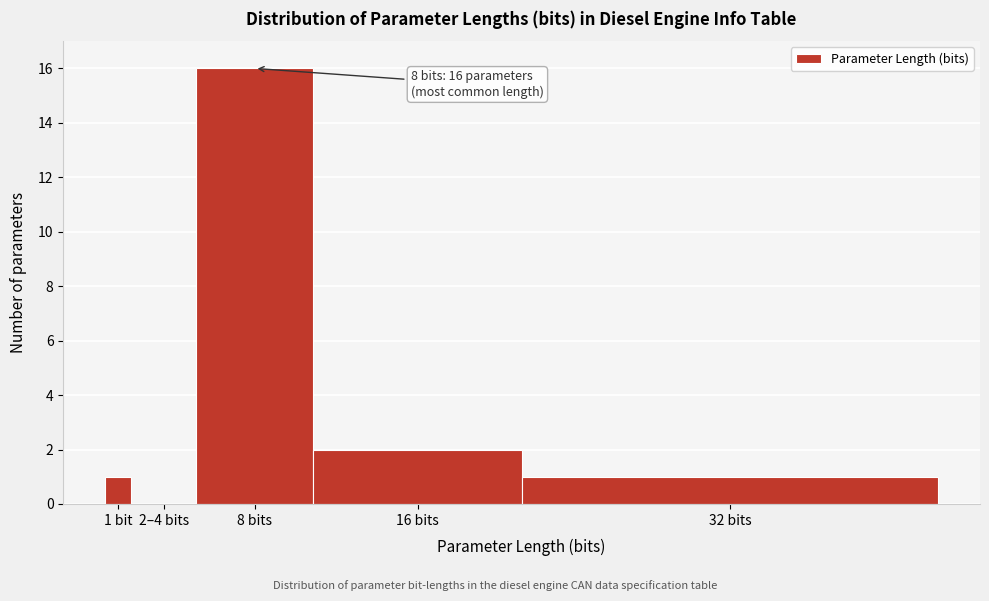

Reading right to left, extract all data points from this chart.

32 bits=1	16 bits=2	8 bits=16	2–4 bits=0	1 bit=1